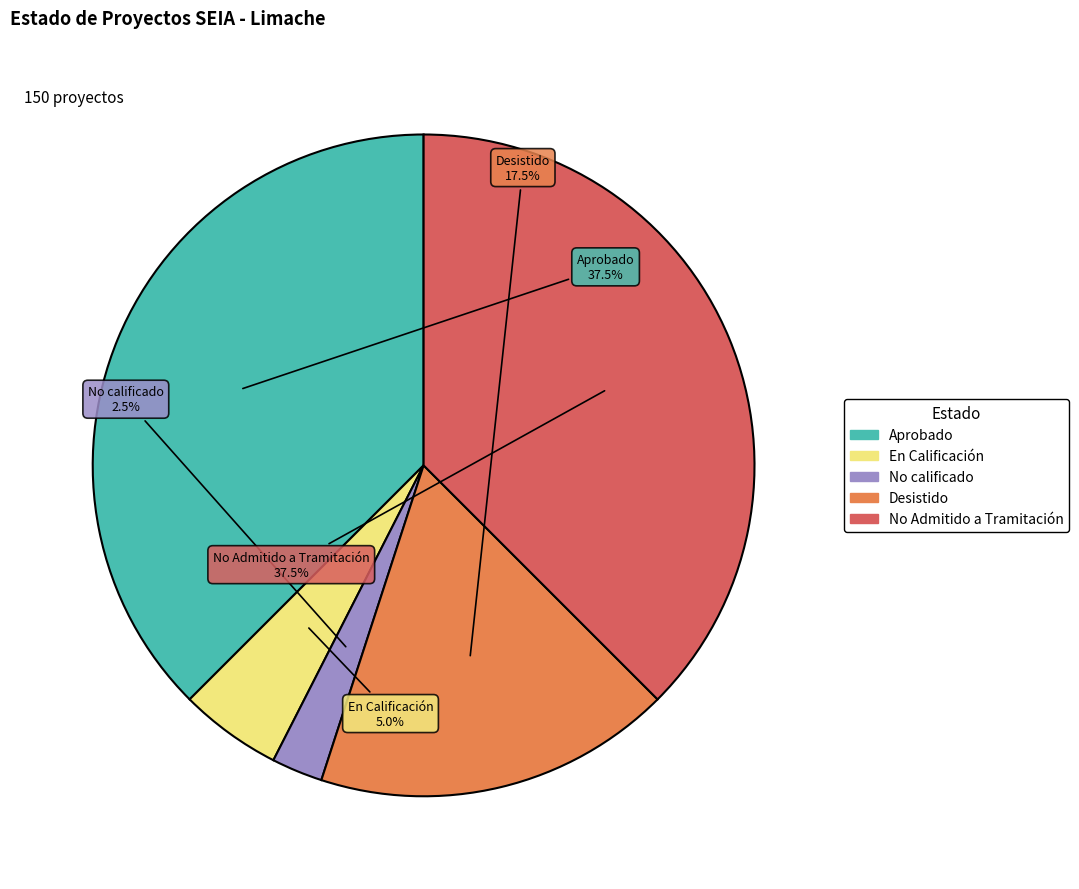

Approximately how many times larger is the value at Desistido compared to No calificado?

7.0